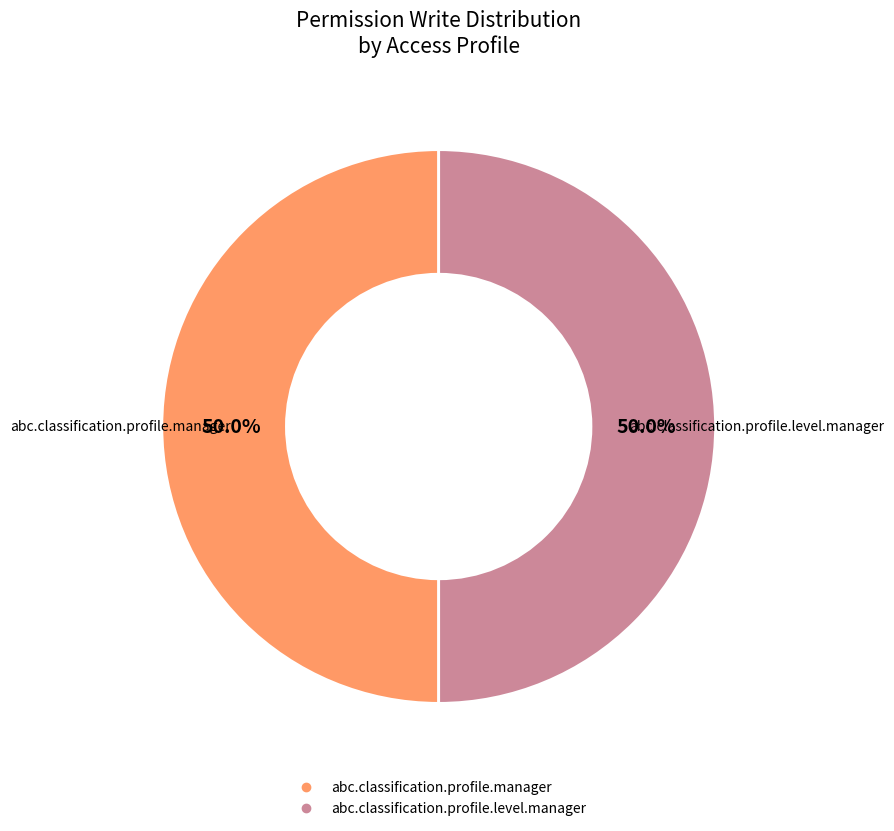

How many slices are in this pie chart?

2